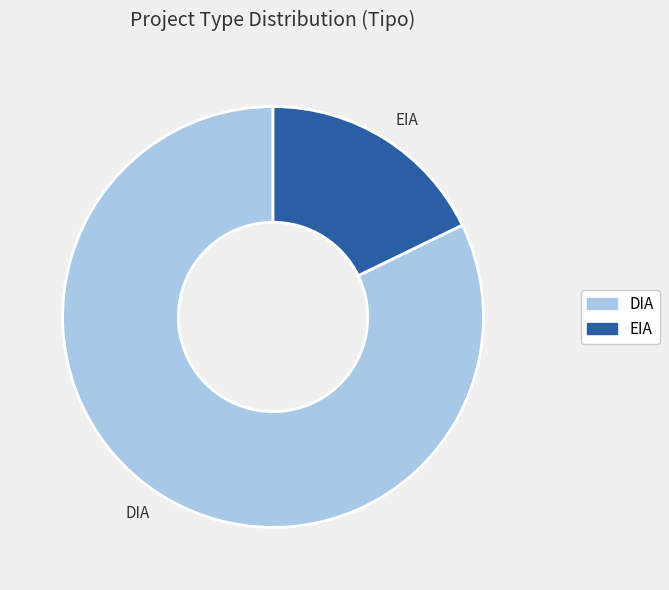

Combined, do DIA and EIA account for over 50%?

Yes